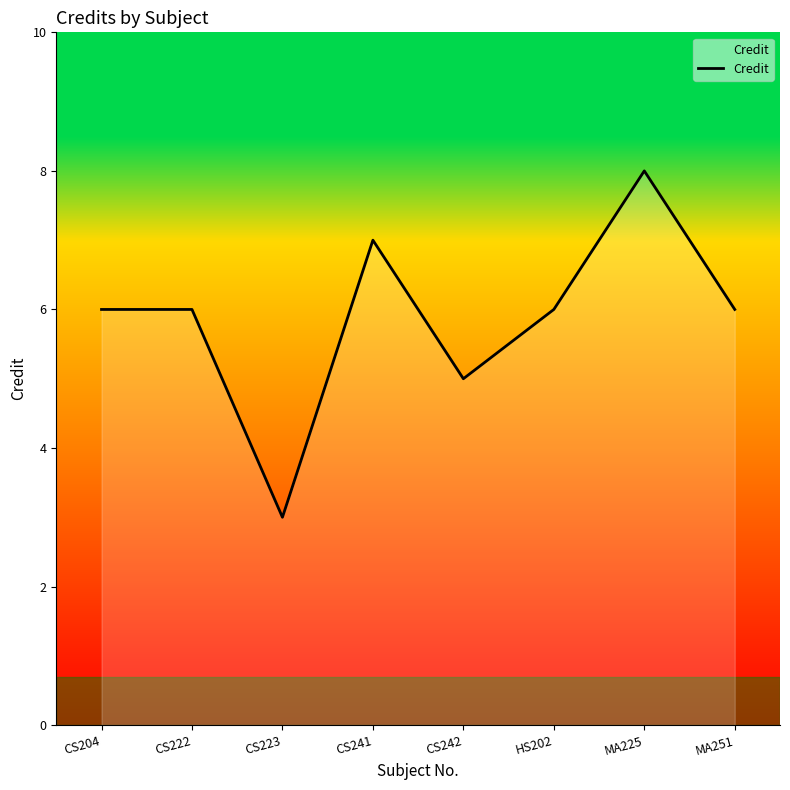

What is the average value?

6